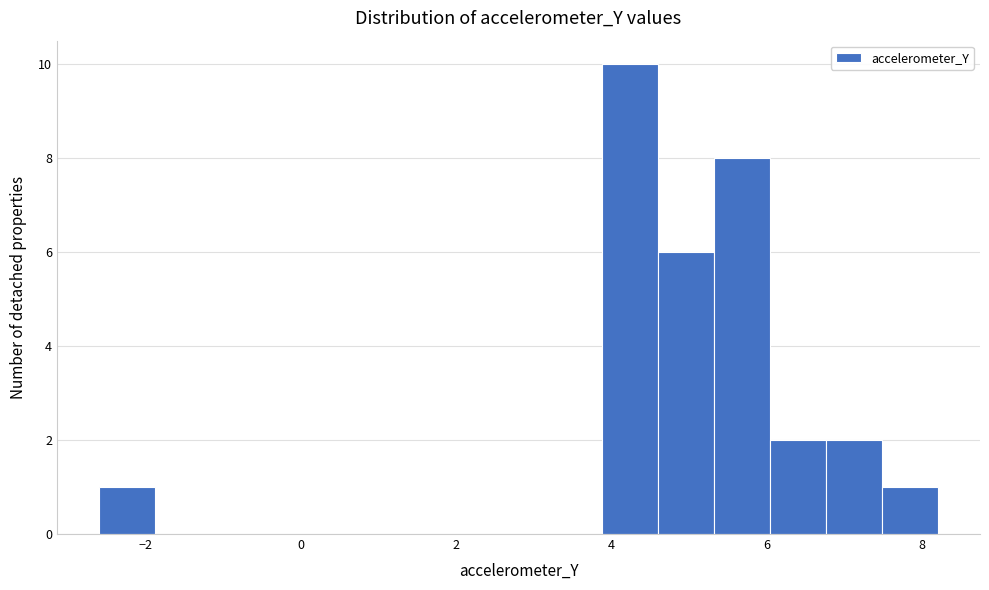

Read against the x-axis, roughly where is the centre of the tallest bar?

4.2